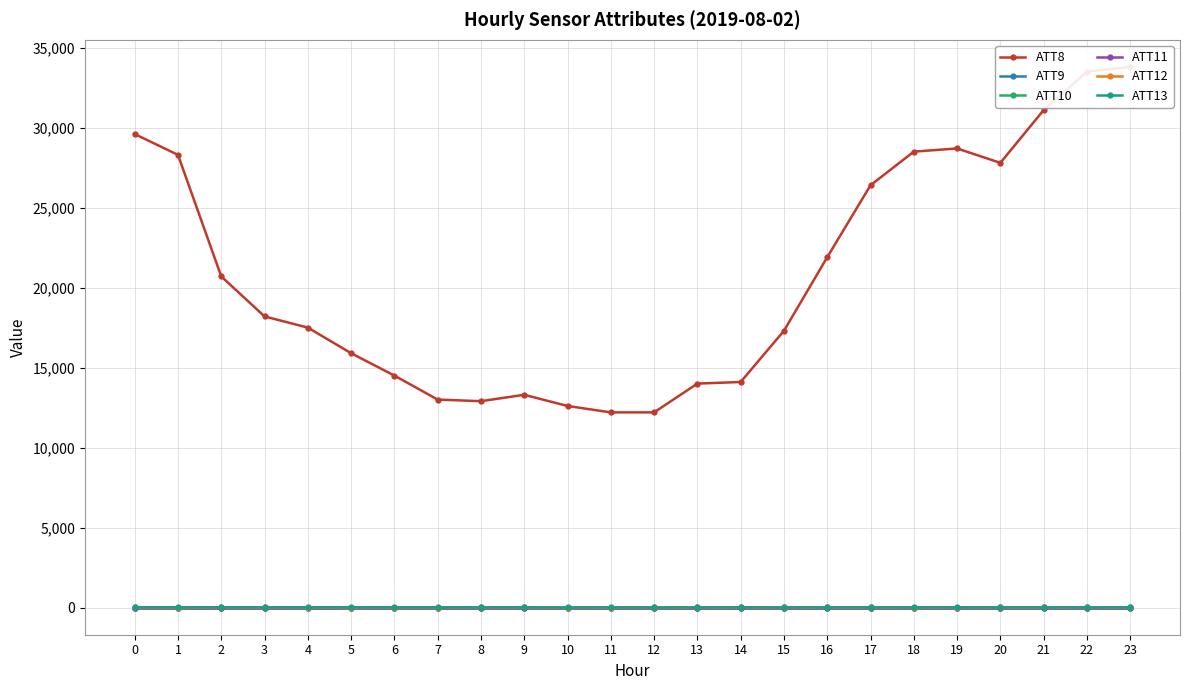

How many data points in ATT13 are less than 6?

8